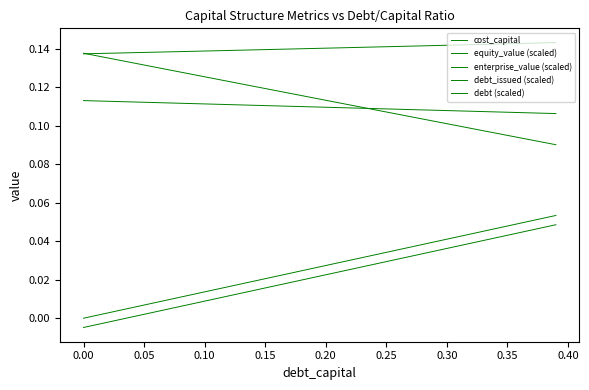

True or false: debt_issued (scaled) and cost_capital cross at least once.

False